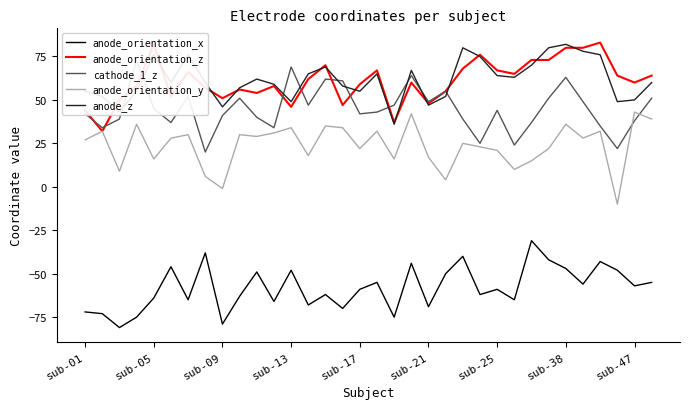

The value of anode_z at sub-38 is 82. True or false?

True